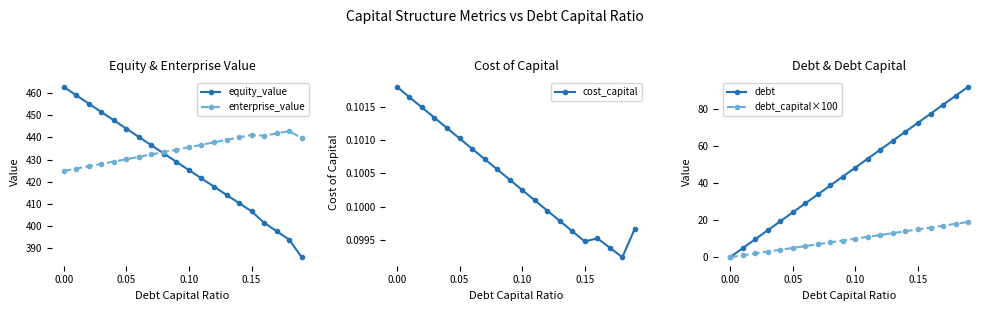

At which label does equity_value first exceed 428?

0.00